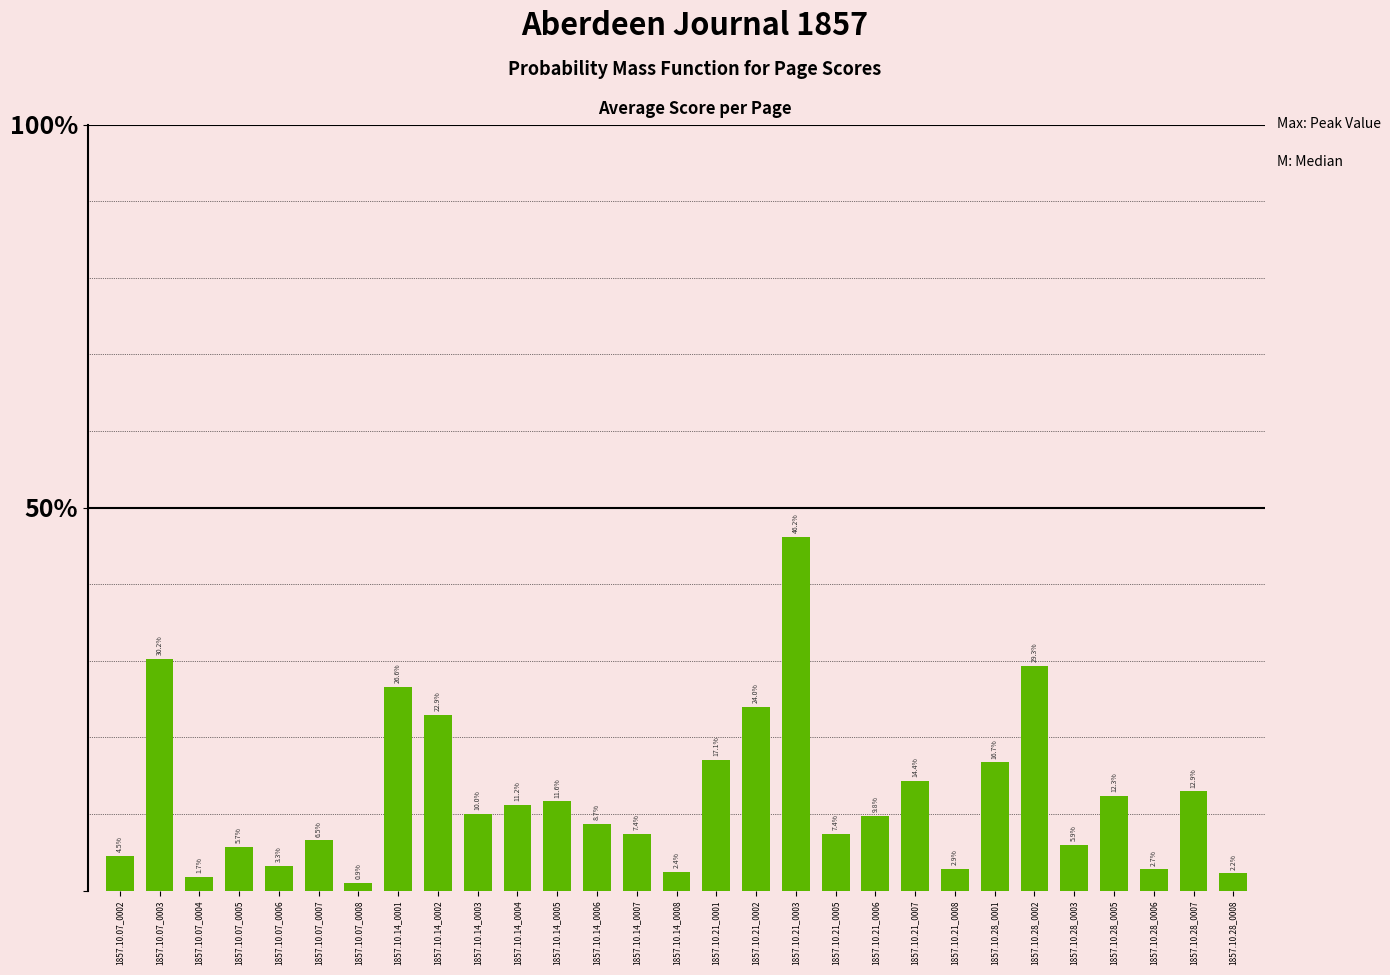

Does the chart contain any negative values?

No